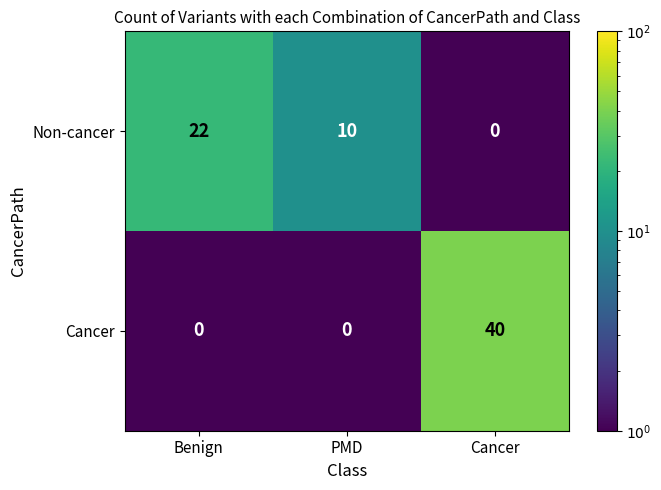

What value does the Non-cancer series have at PMD, to the nearest 10?

10